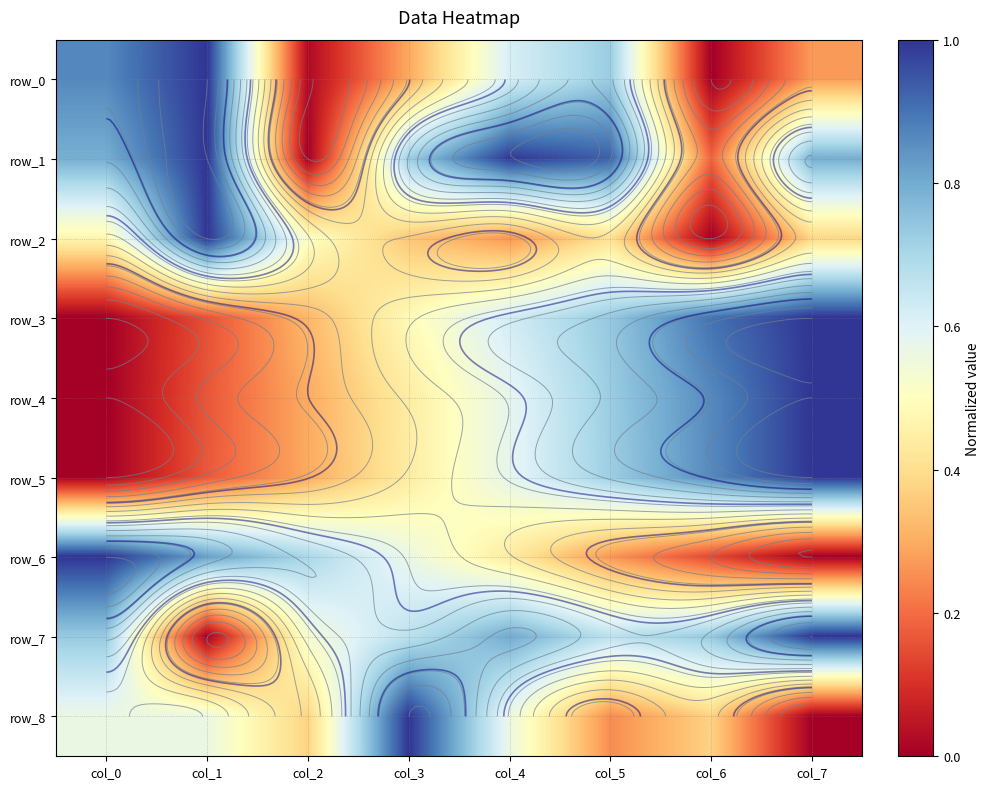

Reading right to left, extract all data points from this chart.

row_0: col_7=0.3	col_6=0.0	col_5=0.7	col_4=0.6	col_3=0.3	col_2=0.0	col_1=1.0	col_0=0.9
row_1: col_7=0.8	col_6=0.2	col_5=0.9	col_4=1.0	col_3=0.7	col_2=0.0	col_1=1.0	col_0=0.8
row_2: col_7=0.4	col_6=0.0	col_5=0.4	col_4=0.3	col_3=0.3	col_2=0.5	col_1=1.0	col_0=0.5
row_3: col_7=1.0	col_6=0.9	col_5=0.7	col_4=0.6	col_3=0.5	col_2=0.3	col_1=0.2	col_0=0.0
row_4: col_7=1.0	col_6=0.9	col_5=0.7	col_4=0.6	col_3=0.4	col_2=0.3	col_1=0.2	col_0=0.0
row_5: col_7=1.0	col_6=0.9	col_5=0.7	col_4=0.6	col_3=0.4	col_2=0.3	col_1=0.2	col_0=0.0
row_6: col_7=0.0	col_6=0.1	col_5=0.3	col_4=0.4	col_3=0.6	col_2=0.7	col_1=0.8	col_0=1.0
row_7: col_7=1.0	col_6=0.7	col_5=0.7	col_4=0.8	col_3=0.7	col_2=0.5	col_1=0.0	col_0=0.7
row_8: col_7=0.0	col_6=0.4	col_5=0.2	col_4=0.6	col_3=1.0	col_2=0.4	col_1=0.6	col_0=0.6